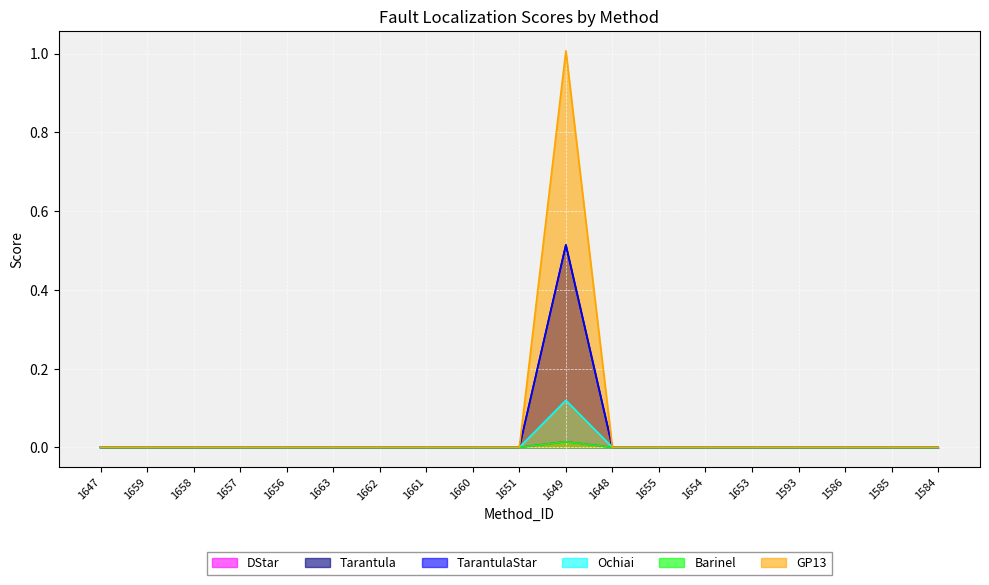

Count the DStar values in the range 0 to 1.

19